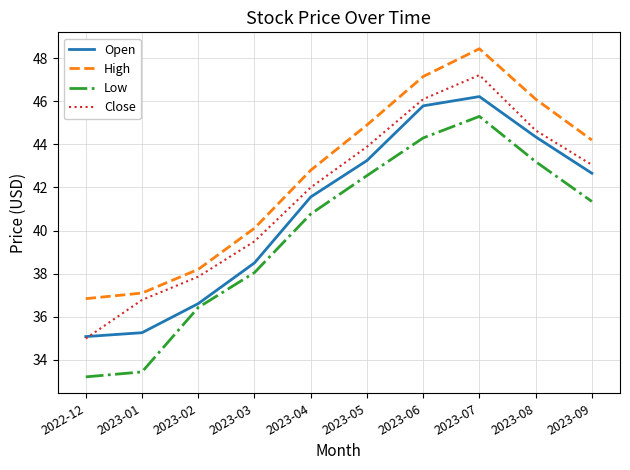

True or false: High and Open cross at least once.

False